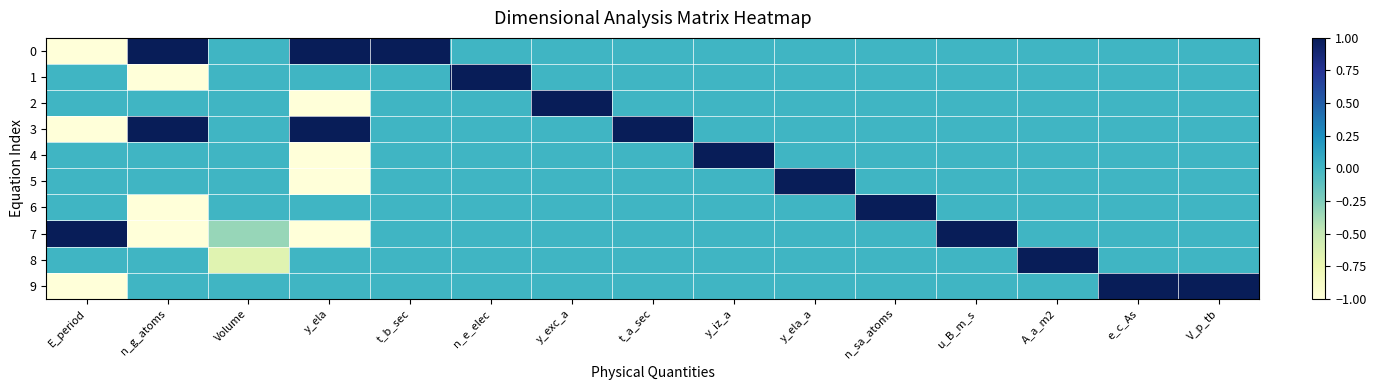

Between n_sa_atoms and n_e_elec, which is larger?

n_sa_atoms